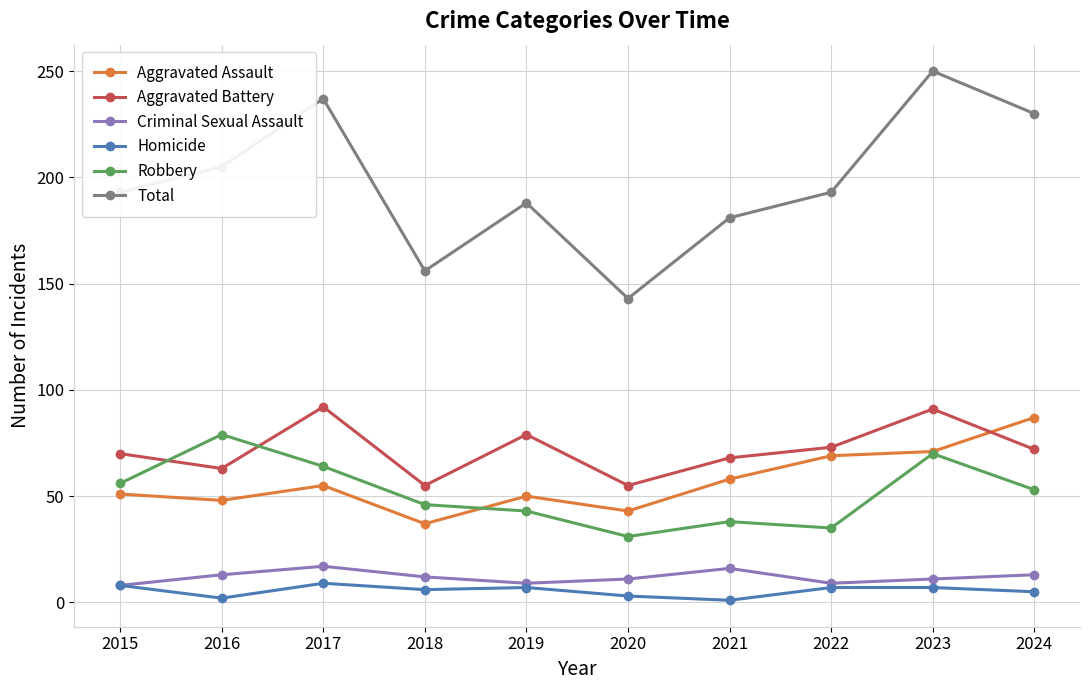

What is the total value across all series at 2015?

386